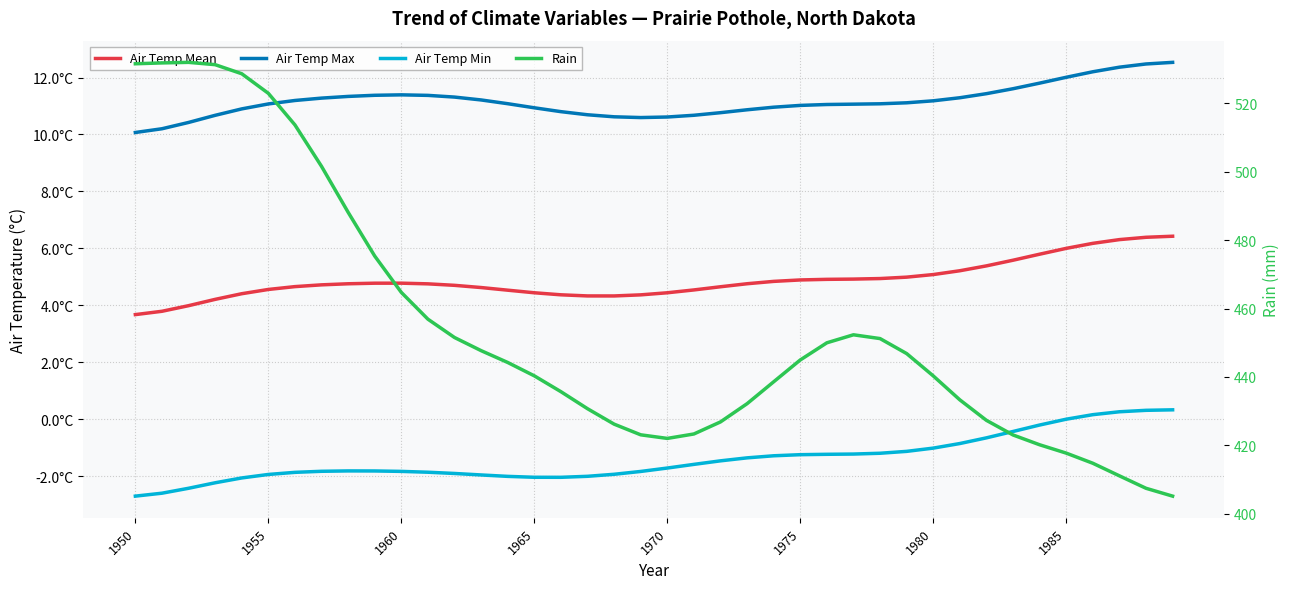

True or false: Air Temp Mean and Air Temp Max intersect in this chart.

False